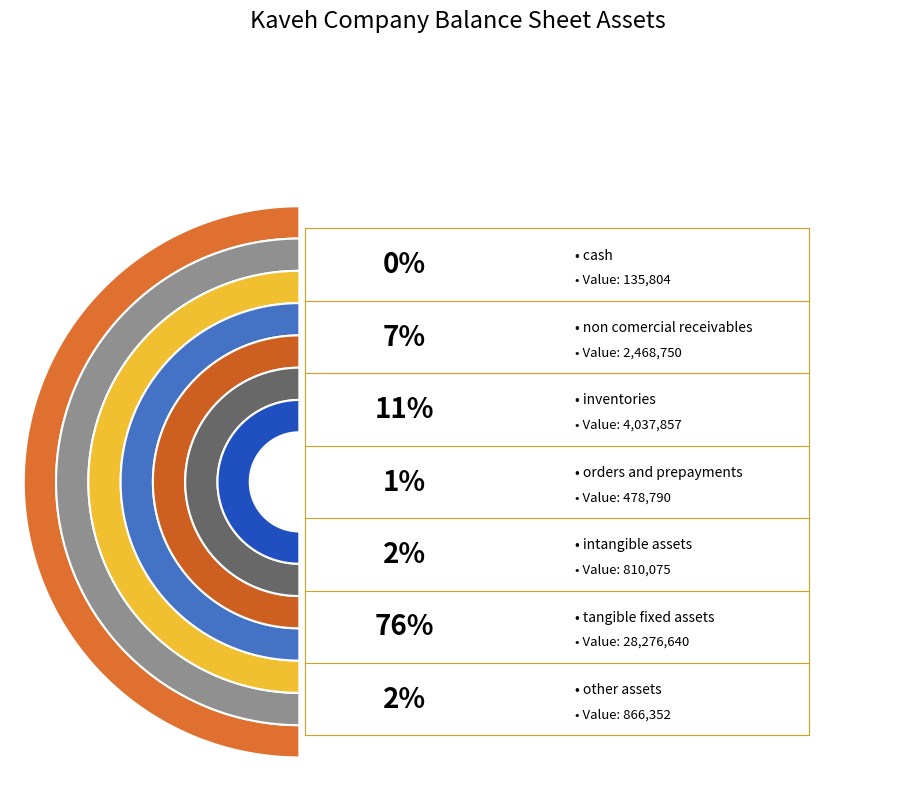

Is the sum of other_assets and inventories greater than half?

No